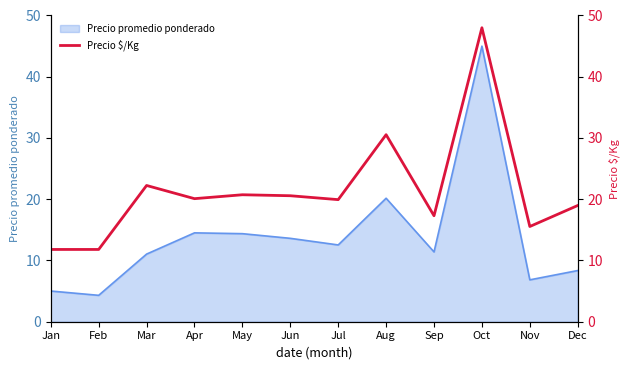

How many lines are shown in the chart?

1